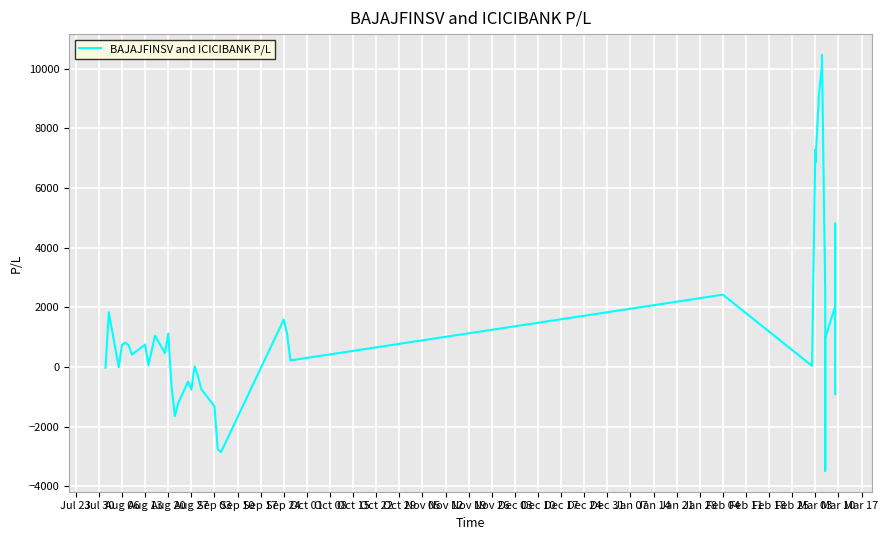

Which has a higher value, Jan 21 or Dec 17?

Jan 21